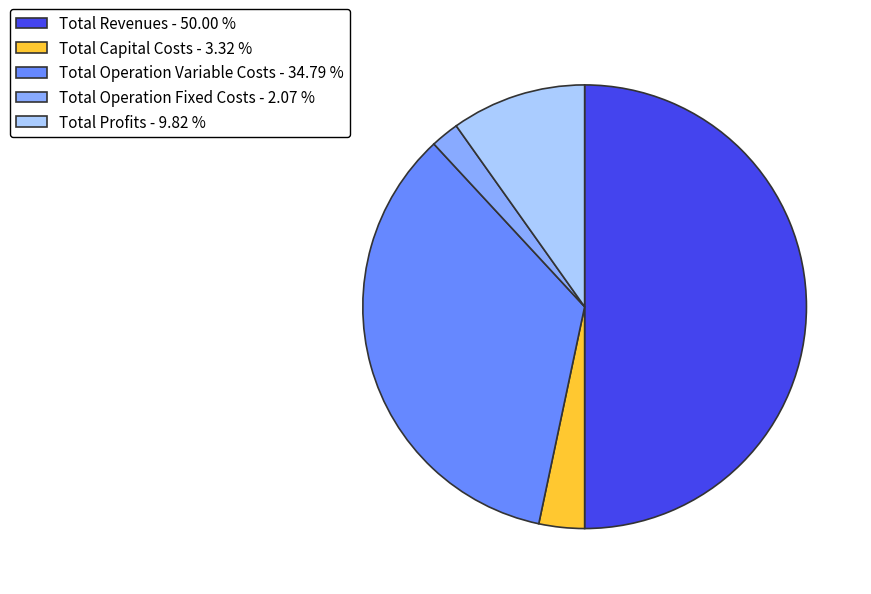

Combined, do Total Operation Variable Costs and Total Capital Costs account for over 50%?

No